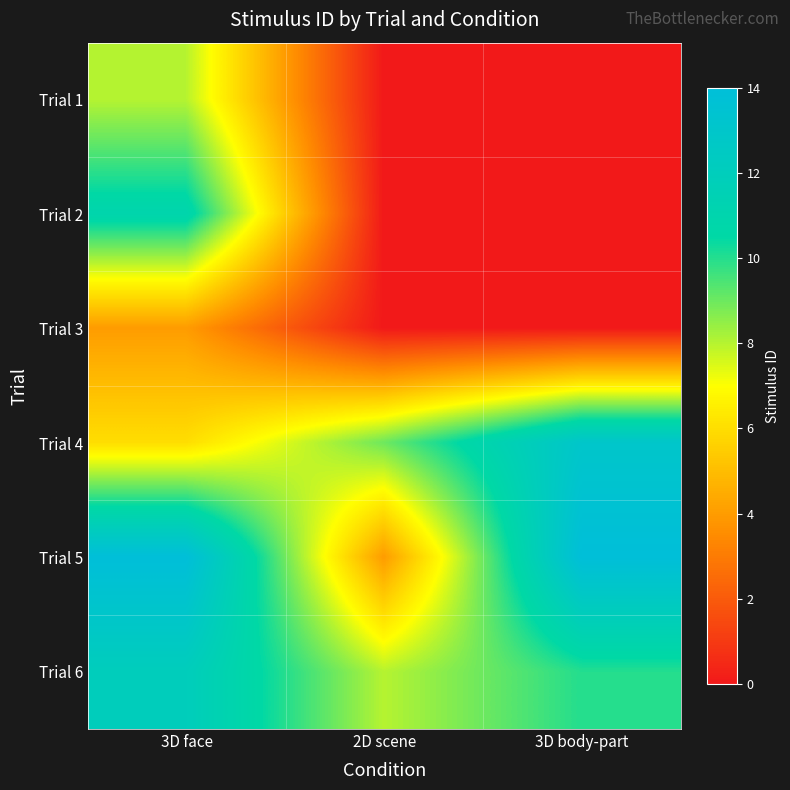

How many series are shown in this chart?

6